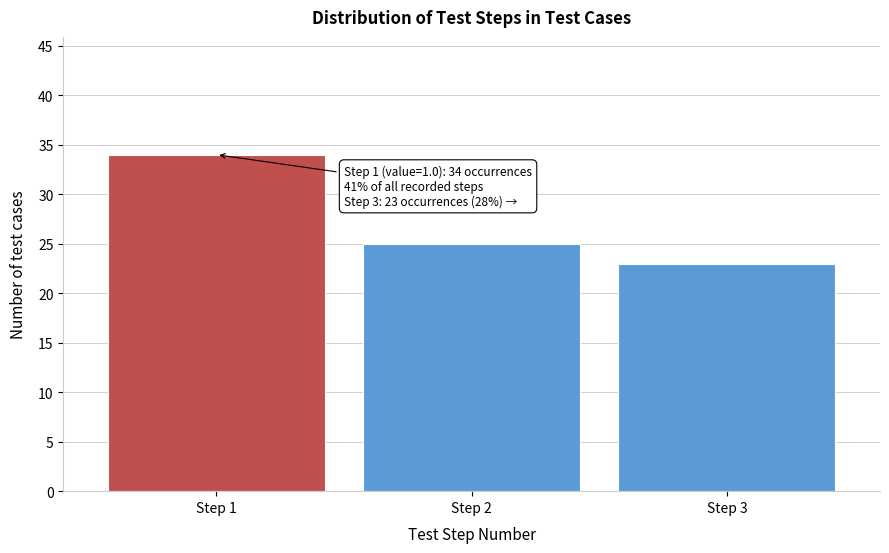

Reading left to right, list all the values displayed in this chart.

34	25	23